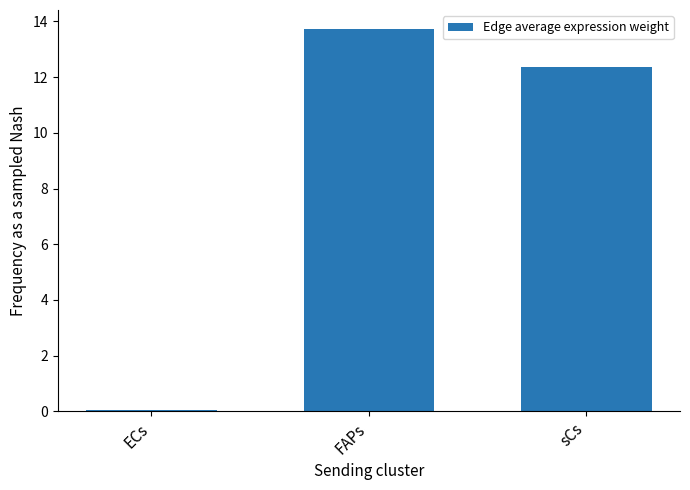

At which category does the chart reach its minimum across all series?

ECs